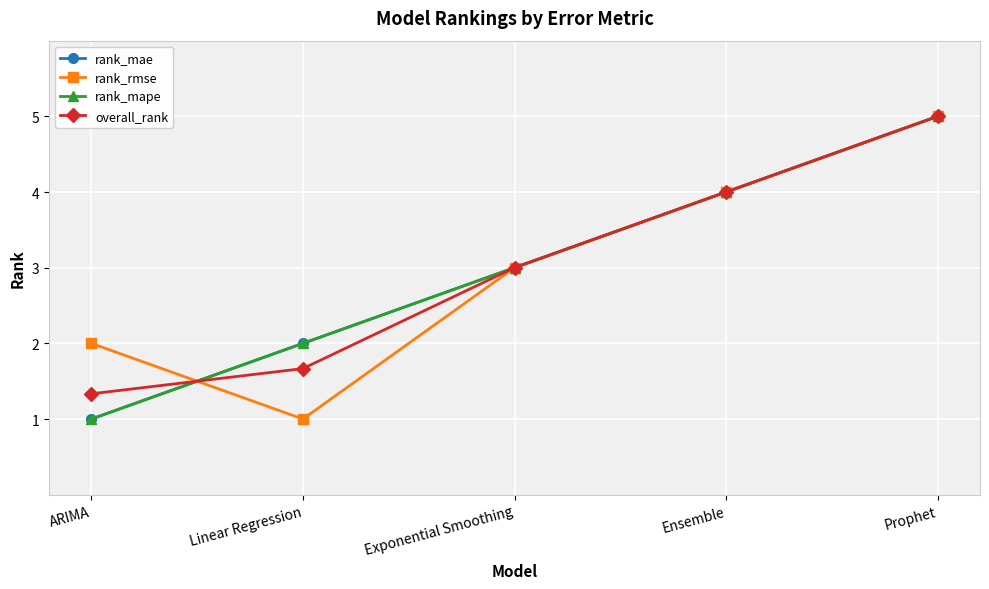

Does the chart display data point markers on the line(s)?

Yes